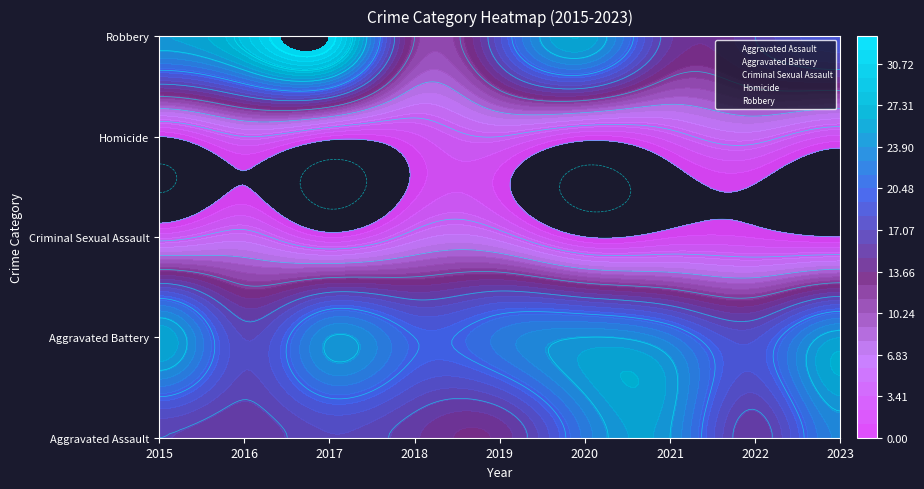

What is the total value across all series at 2021?

65